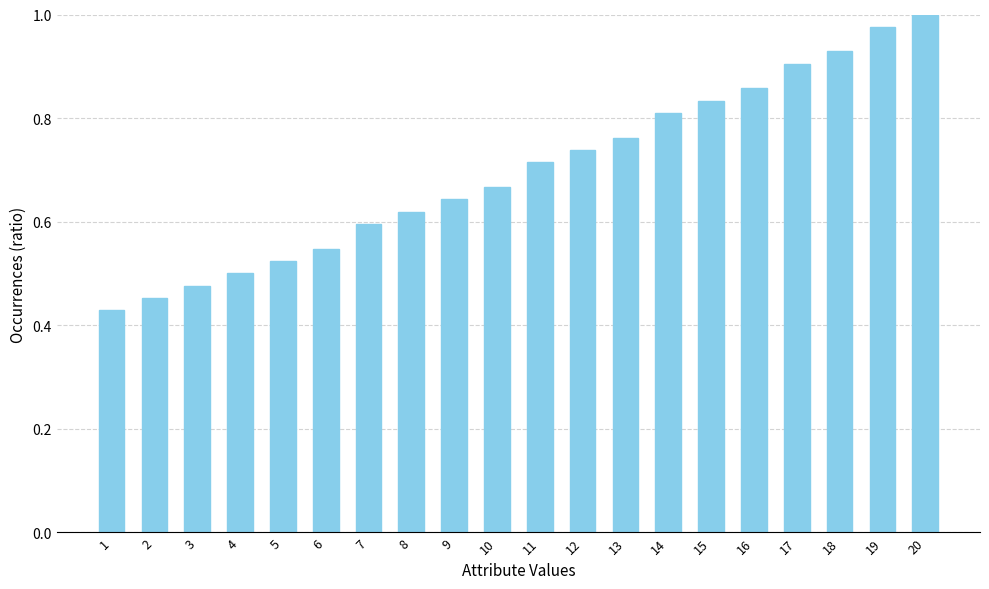

At which label is the value closest to 0?

1